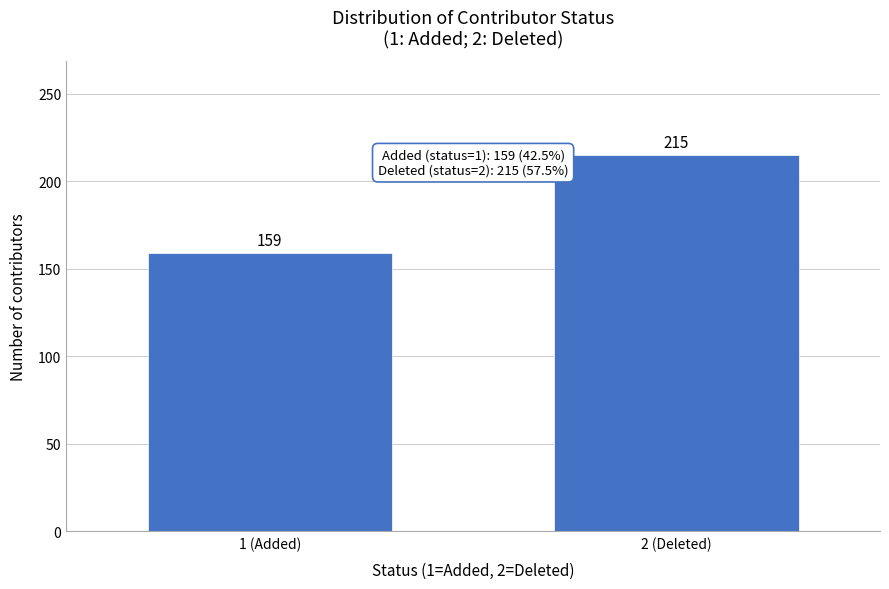

Reading left to right, what are all the values shown in this chart?

159	215